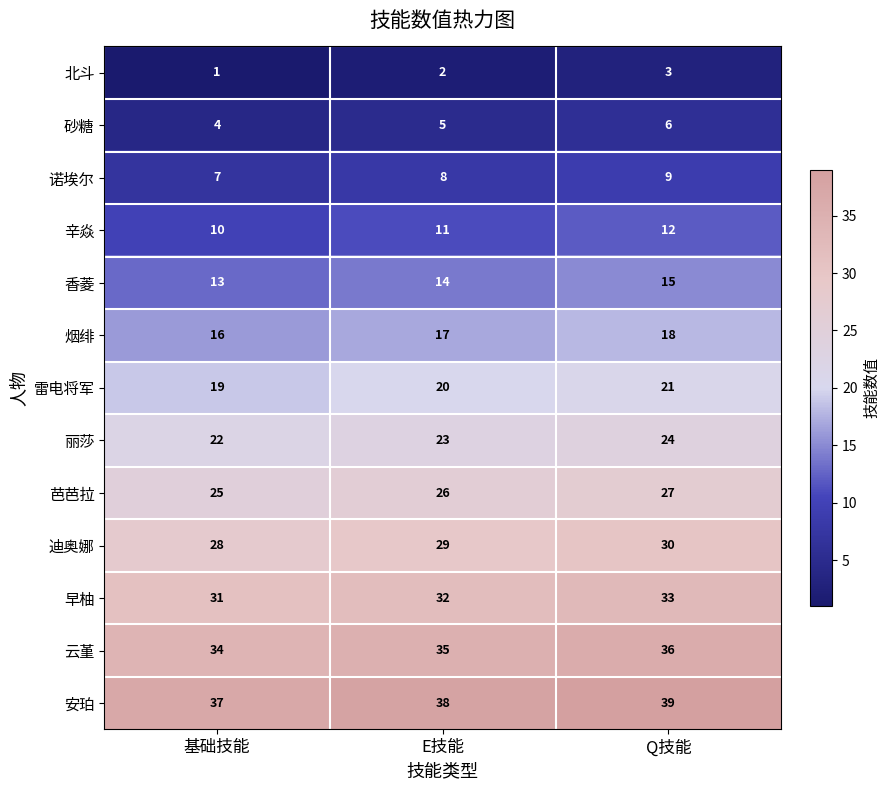

Is it true that 丽莎 equals 14 at E技能?

False